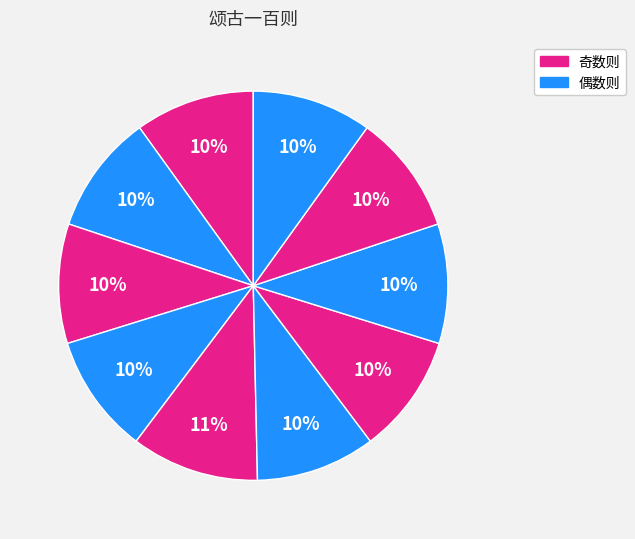

Count the number of slices in the pie.

10